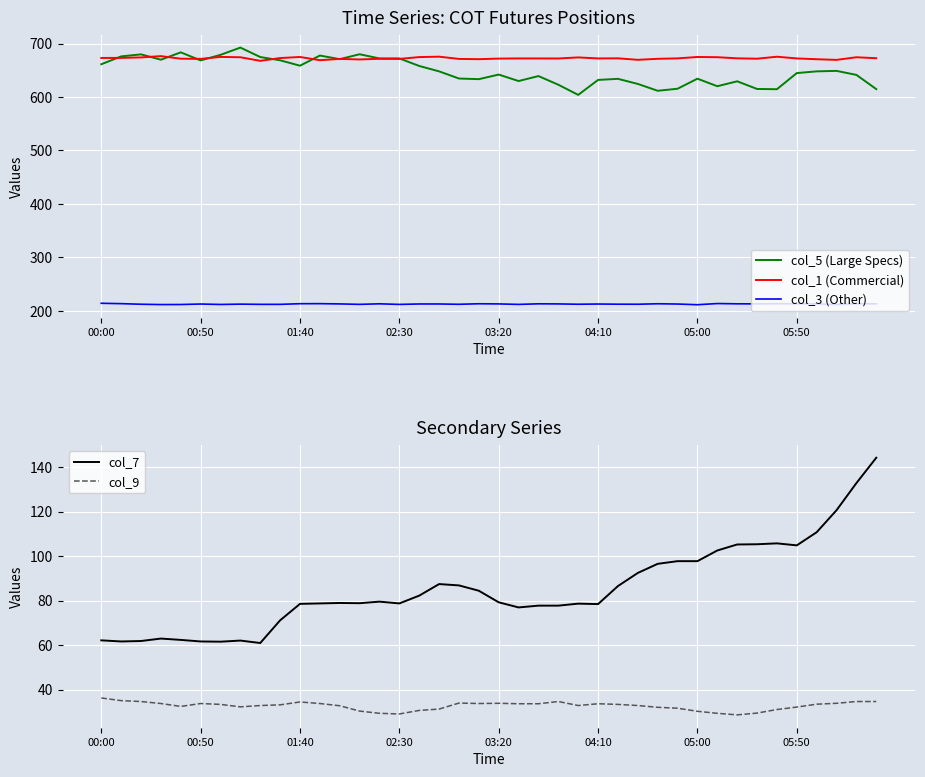

What is the average value of the col_5 (Large Specs) series?

648.1